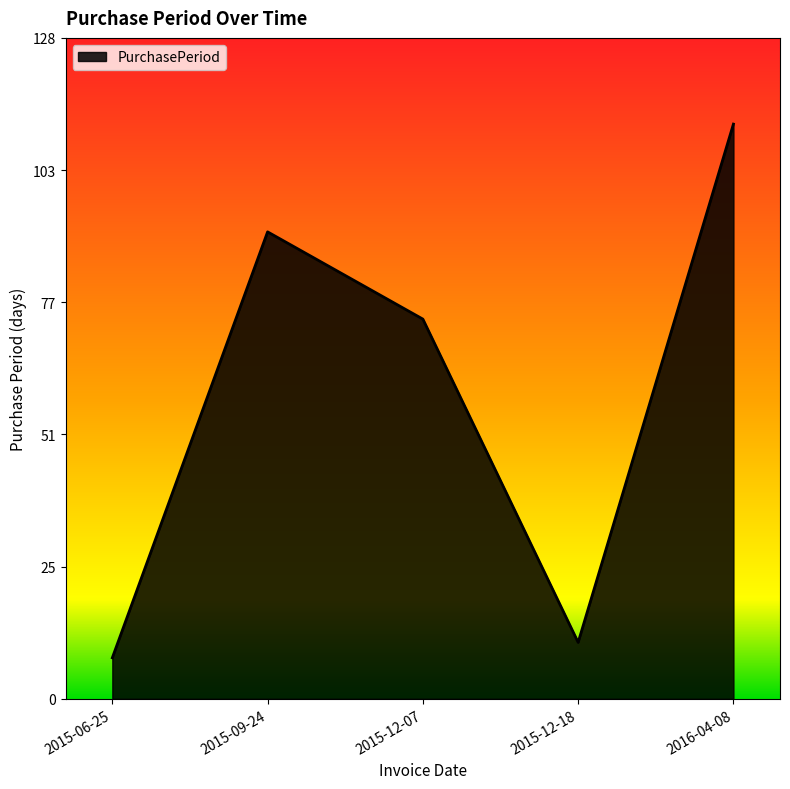

At which category does the chart reach its peak across all series?

2016-04-08